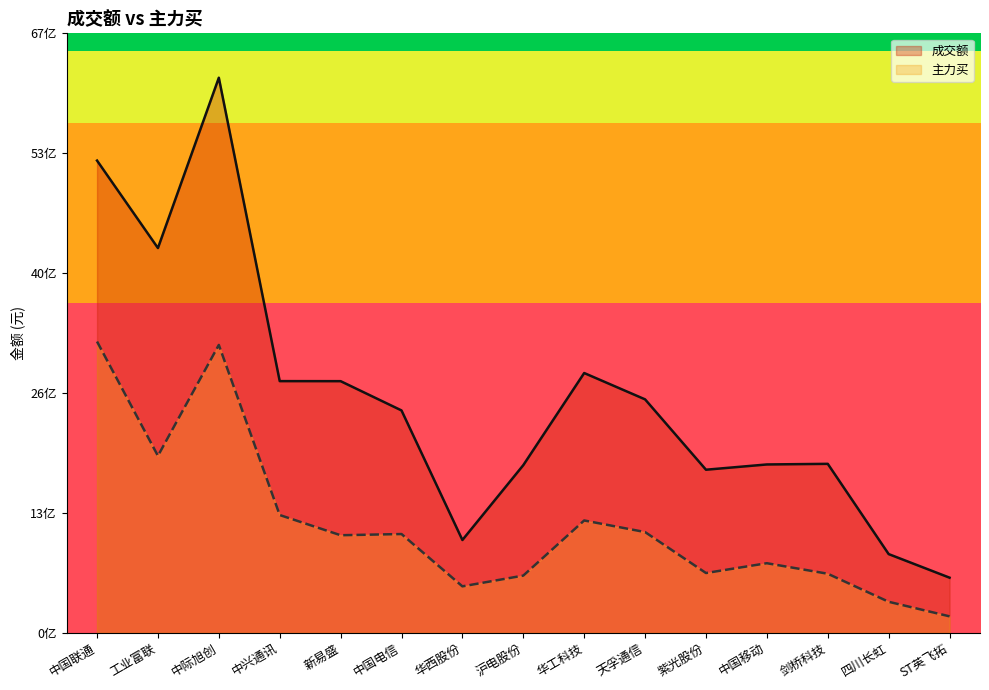

At which category is the sum across all series the highest?

中际旭创